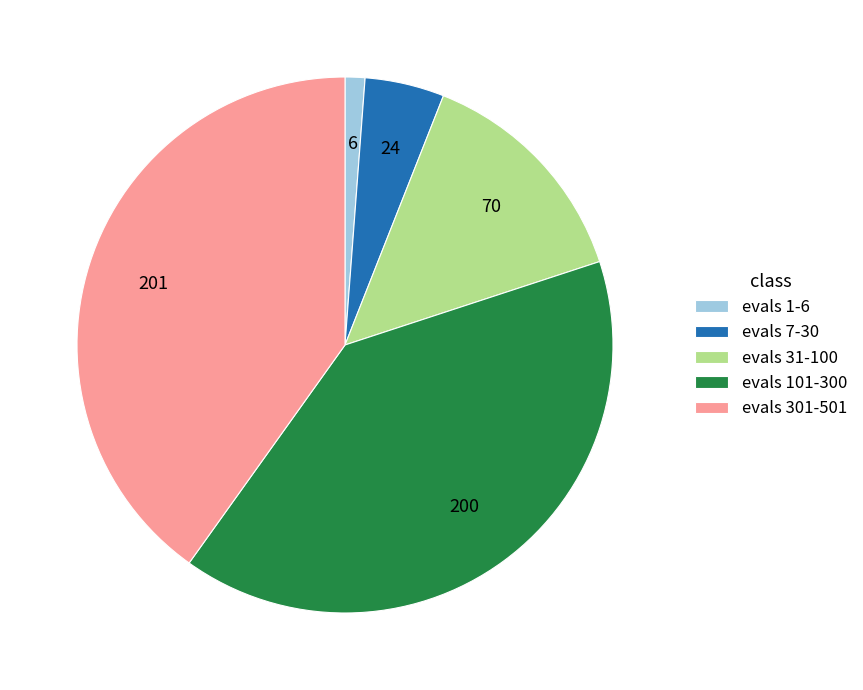

Is it true that evals 31-100 is 14% of the pie?

True